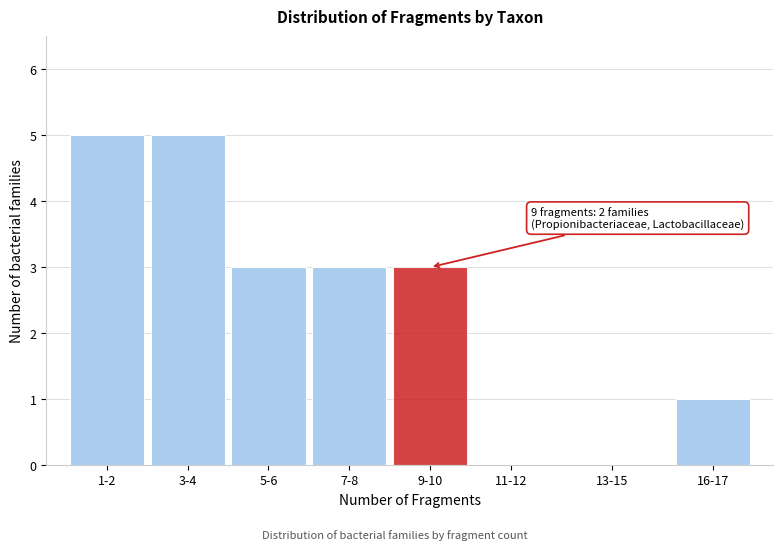

Reading left to right, what are all the values shown in this chart?

1-2=5	3-4=5	5-6=3	7-8=3	9-10=3	11-12=0	13-15=0	16-17=1